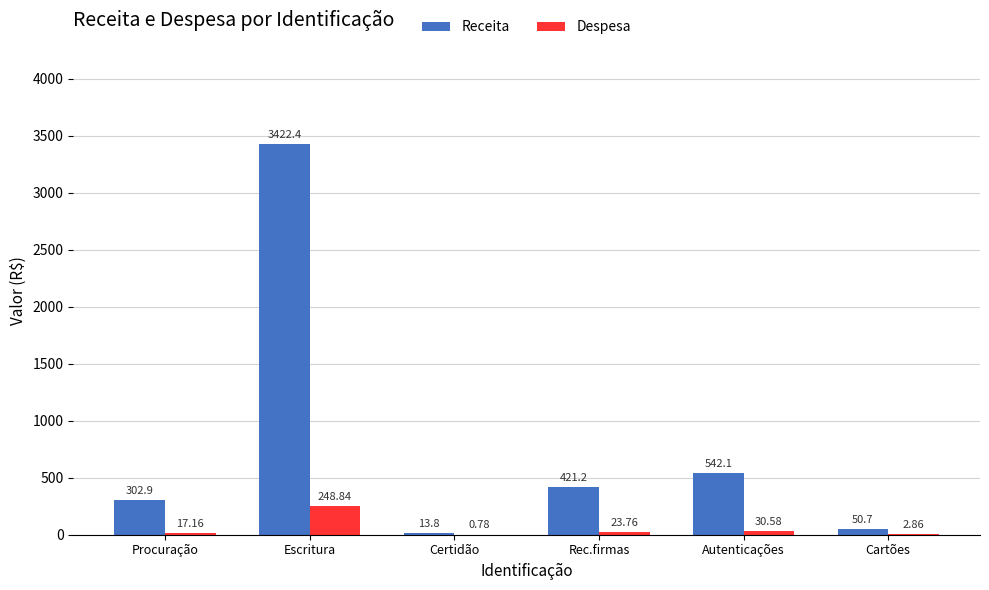

Which series has the largest total across all categories?

Receita